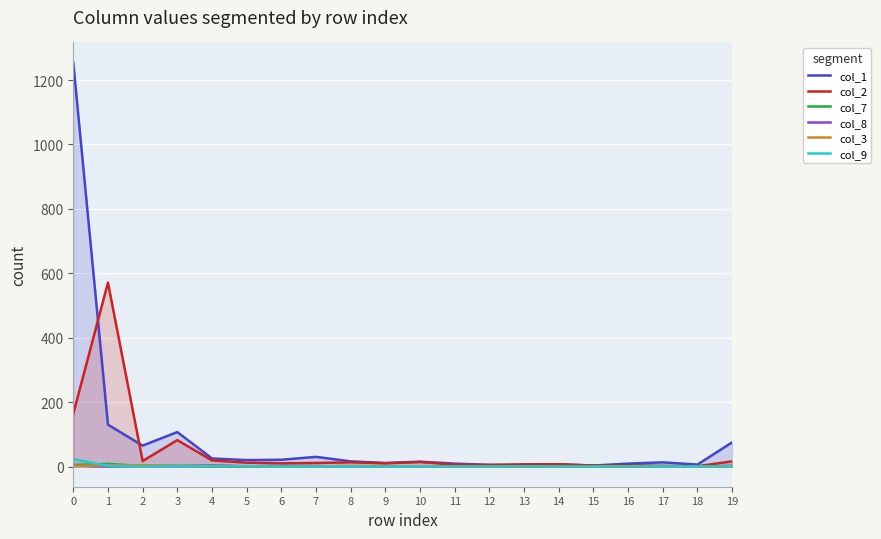

Between 1 and 2, which series saw the biggest shift?

col_2